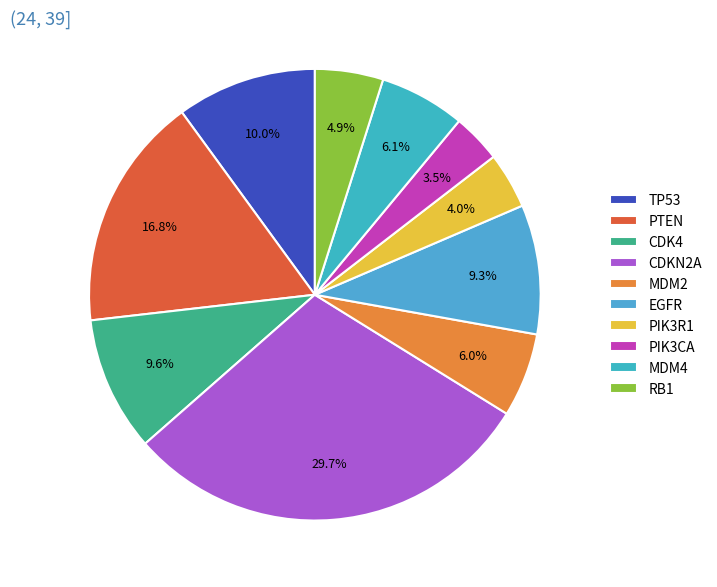

Is there any slice that represents more than half of the pie?

No